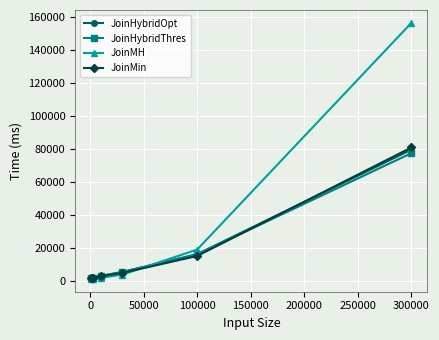

What is the maximum value for JoinHybridThres?

77386